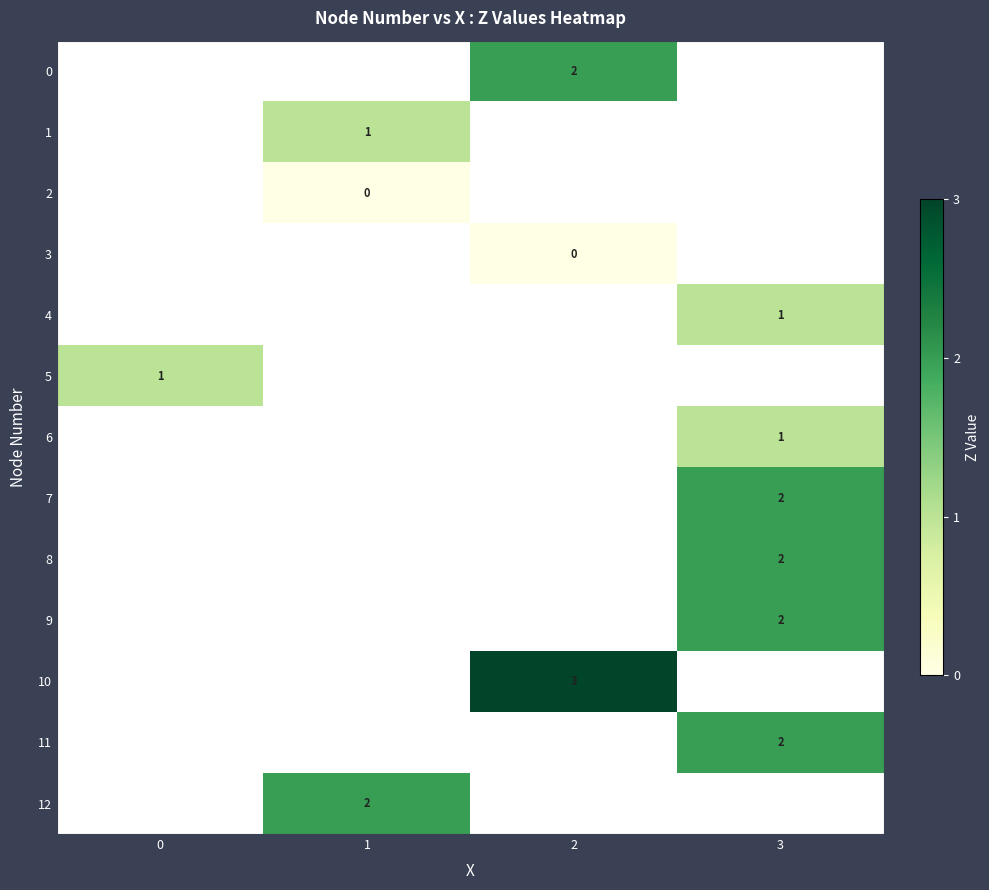

Which label corresponds to the largest value in the chart?

2